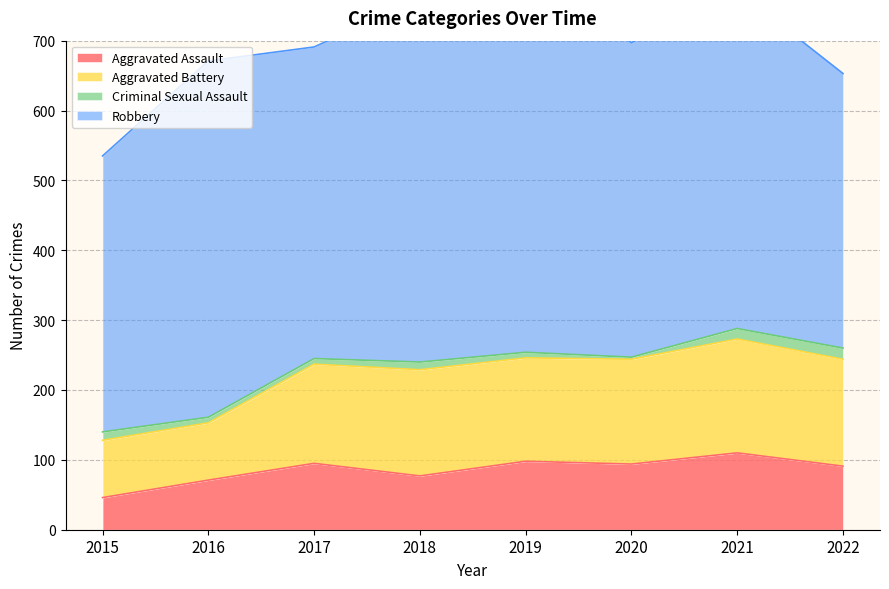

What is the value of the Aggravated Battery point at the 7th from the left?

163